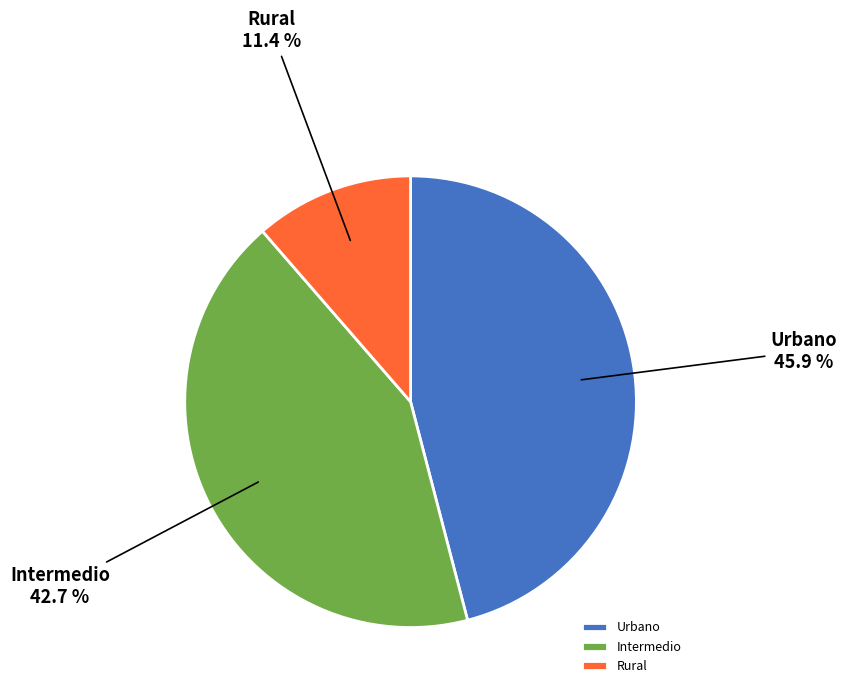

How many segments does this pie chart have?

3